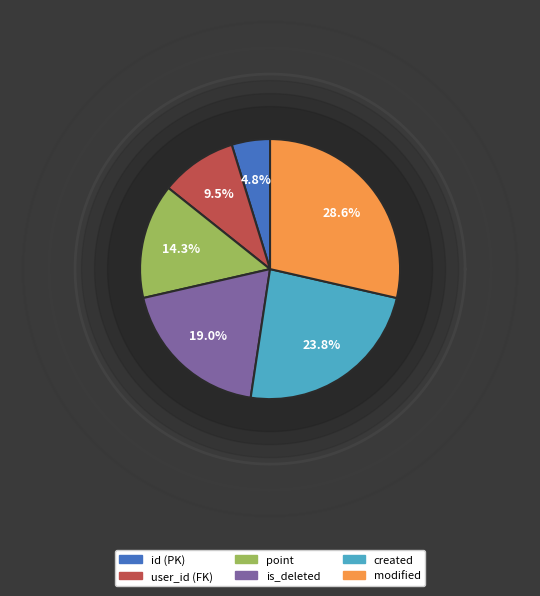

To the nearest percent, what is the average slice percentage?

17%